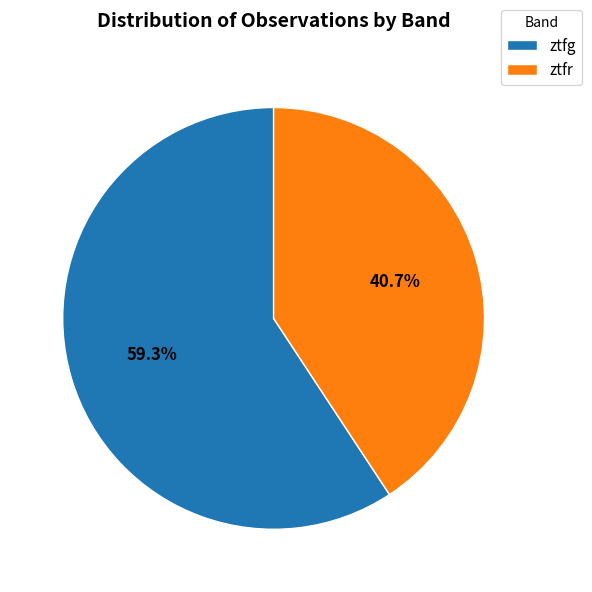

Which category has the biggest portion of the pie?

ztfg